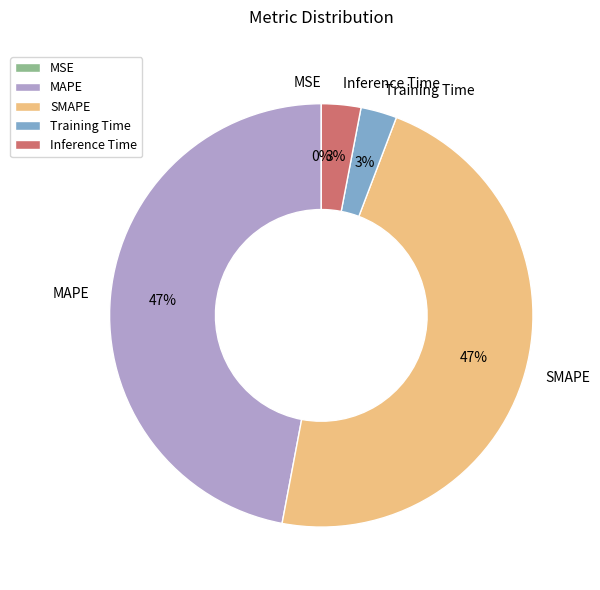

What is the largest slice in the pie chart?

SMAPE